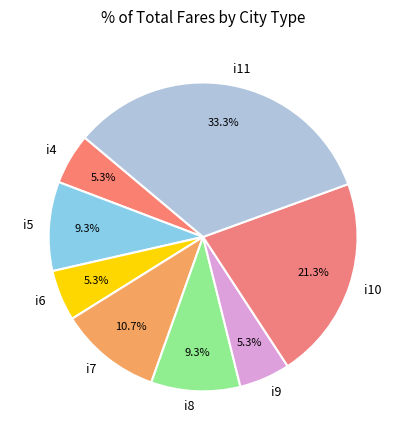

The i9 slice represents 1% of the pie. True or false?

False